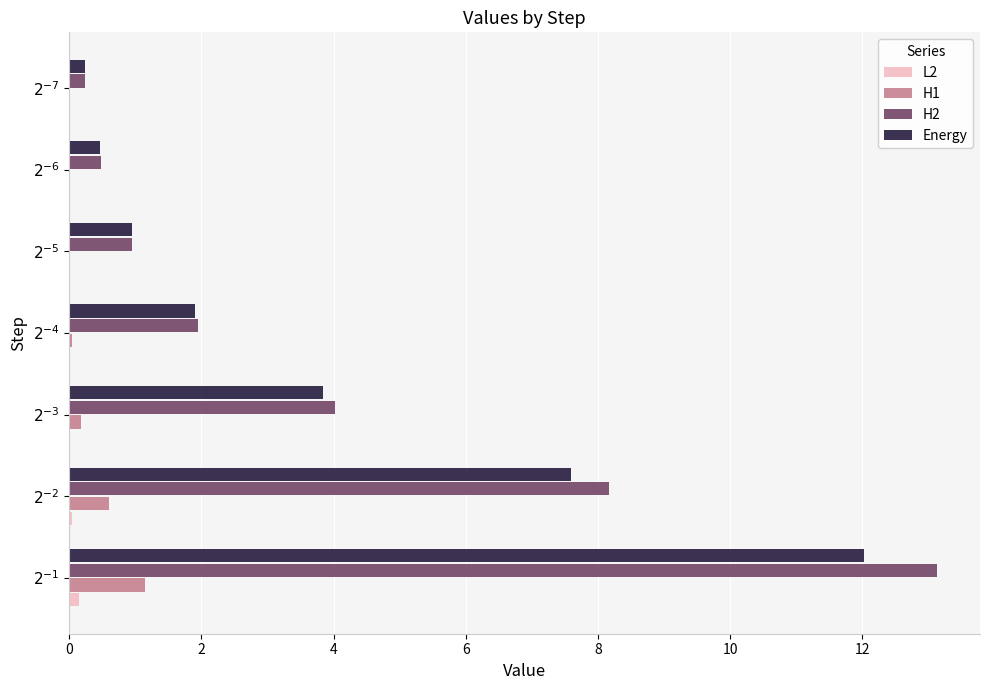

What is the average value of the H2 series?

4.1